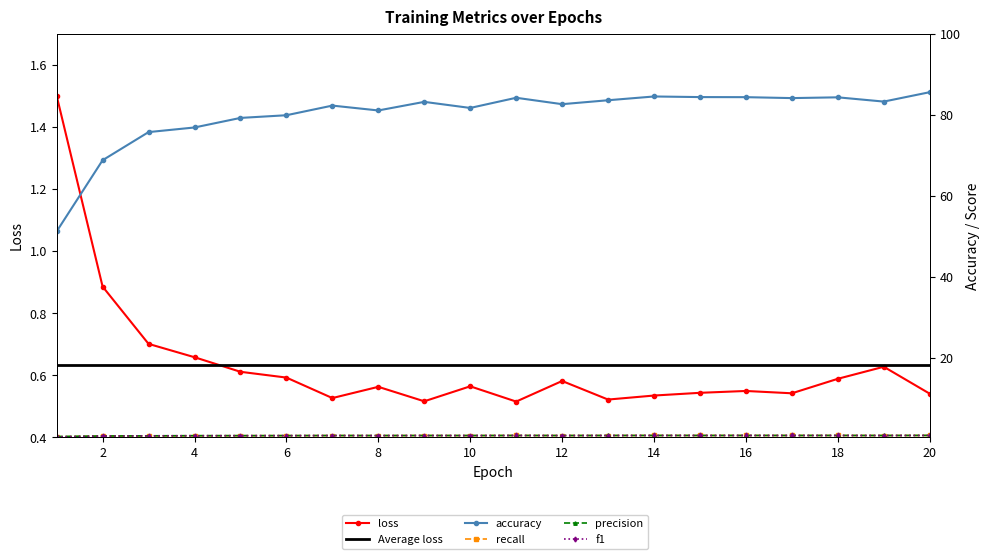

What value does the precision series have at 19?

0.8